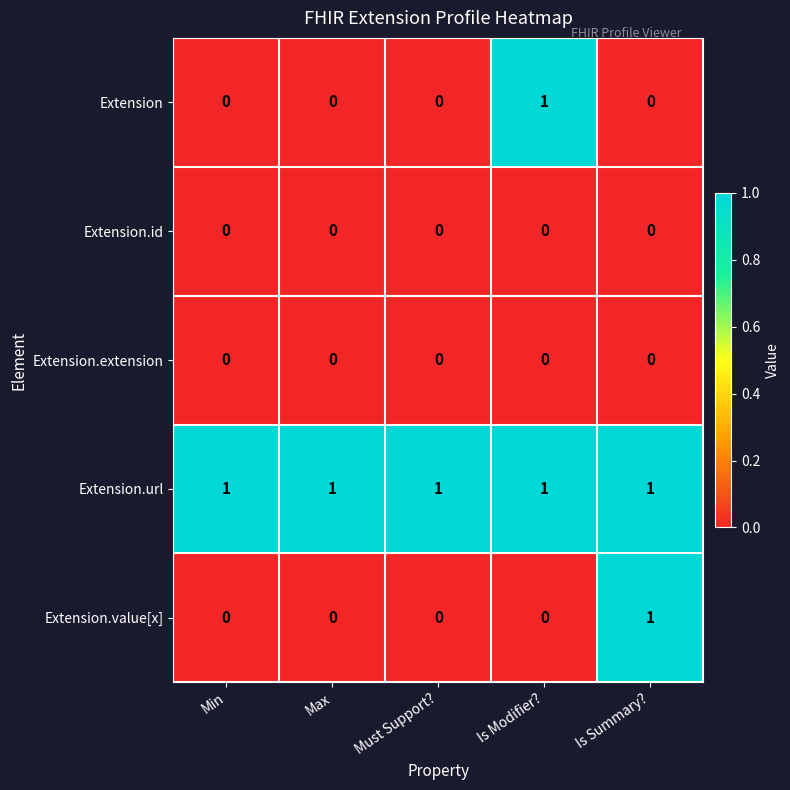

How many Extension values are between 0 and 1?

5